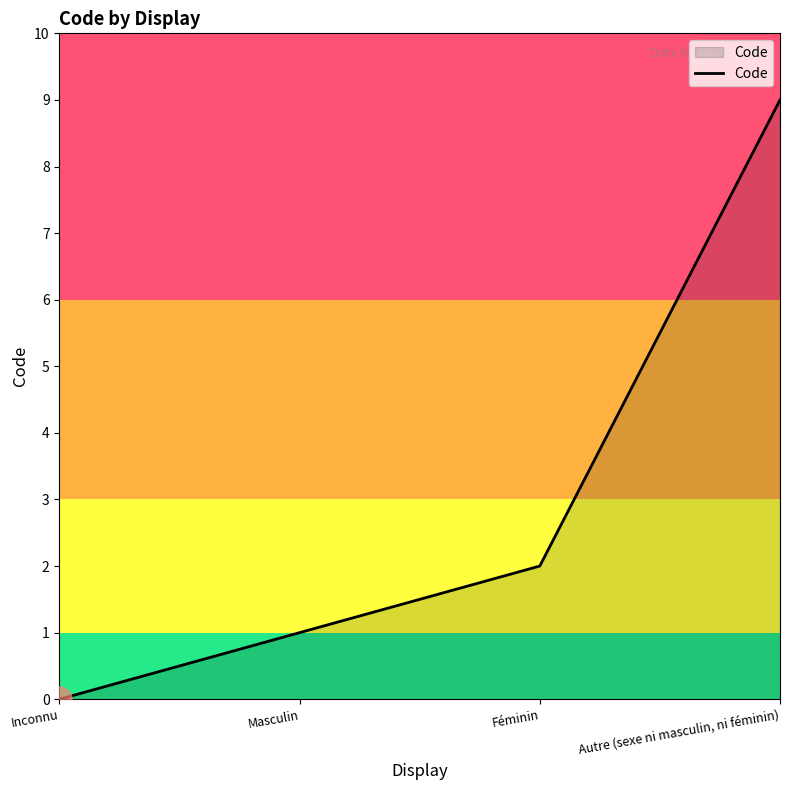

Does the chart have visible grid lines?

No